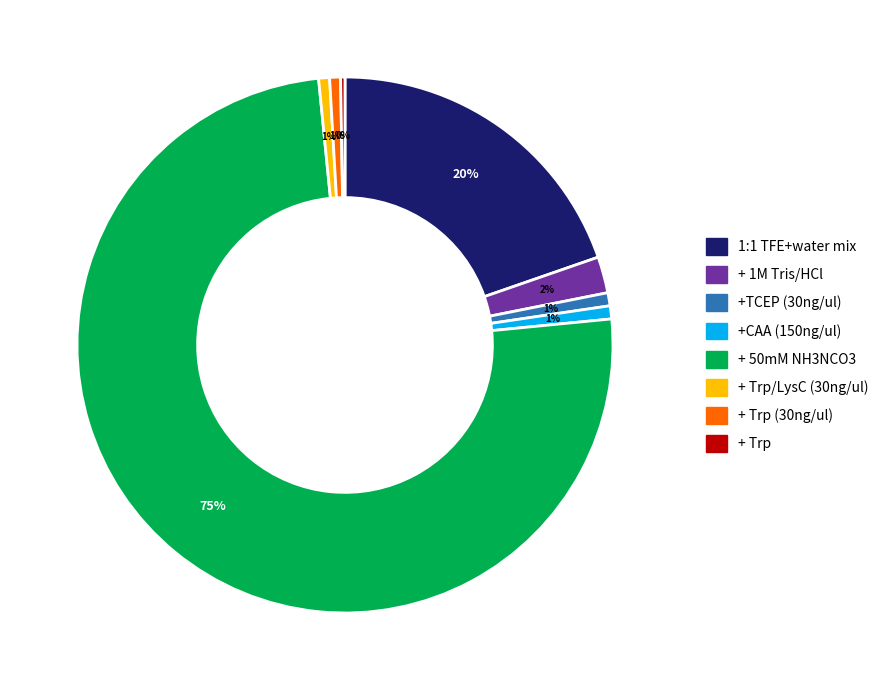

To the nearest percent, what is the average slice percentage?

12%